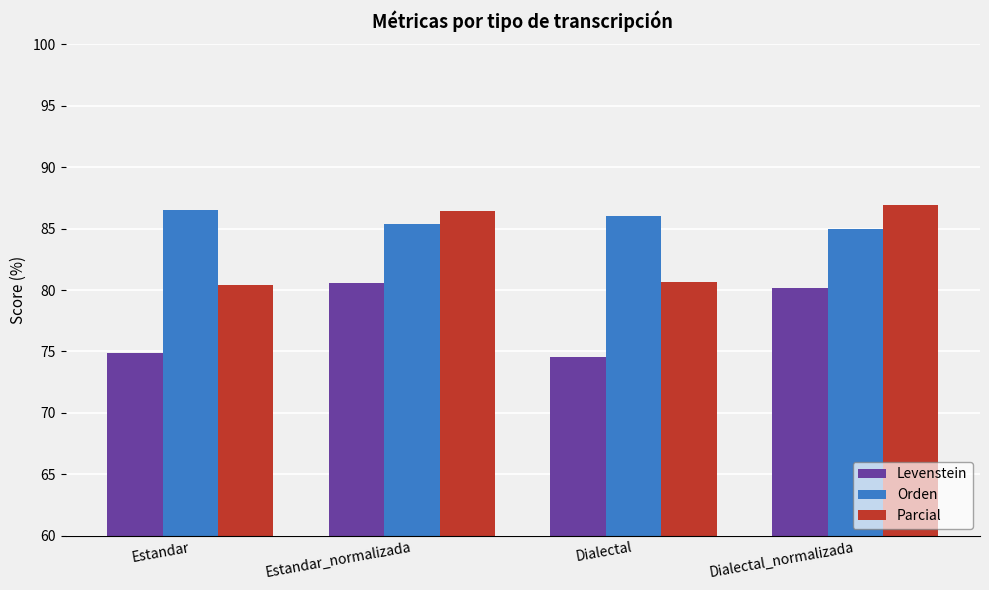

What are all the series names shown in the legend?

Levenstein, Orden, Parcial